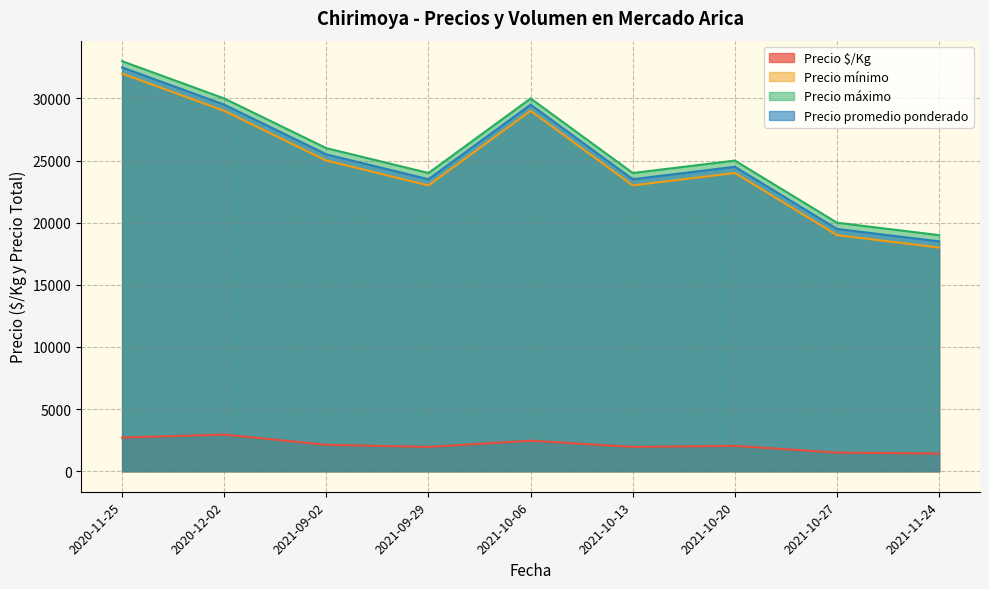

Which label corresponds to the smallest value in the chart?

2021-11-24